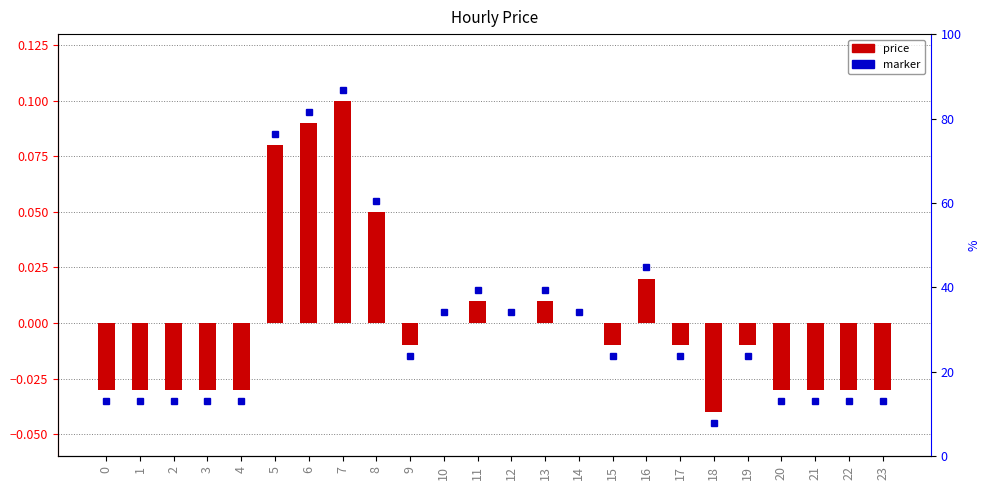

The value at 9 is -0.0. True or false?

True